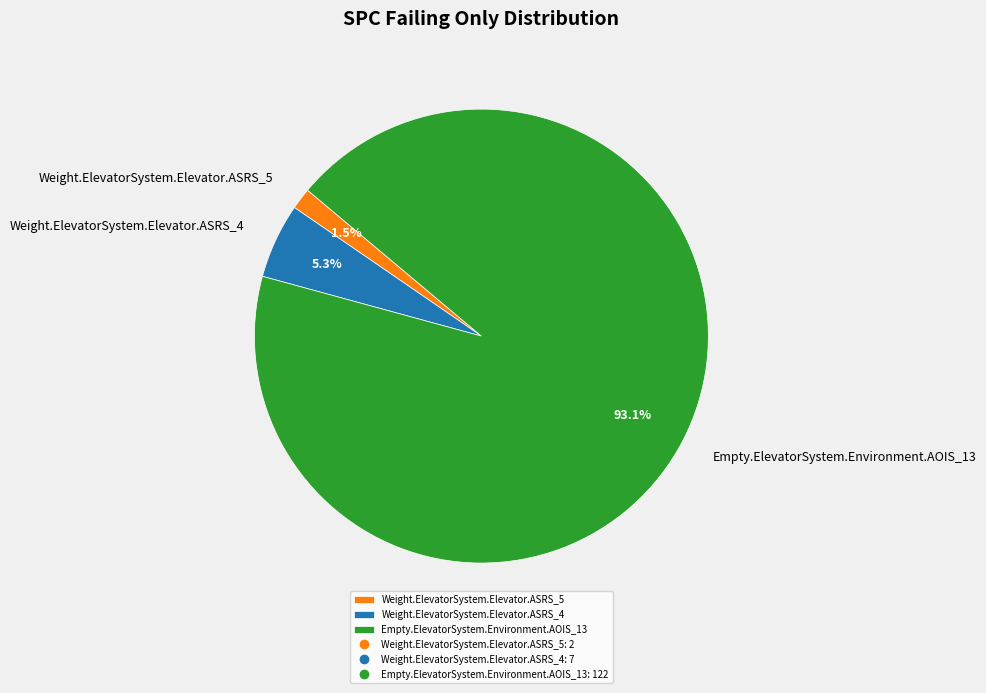

Count the number of slices in the pie.

3